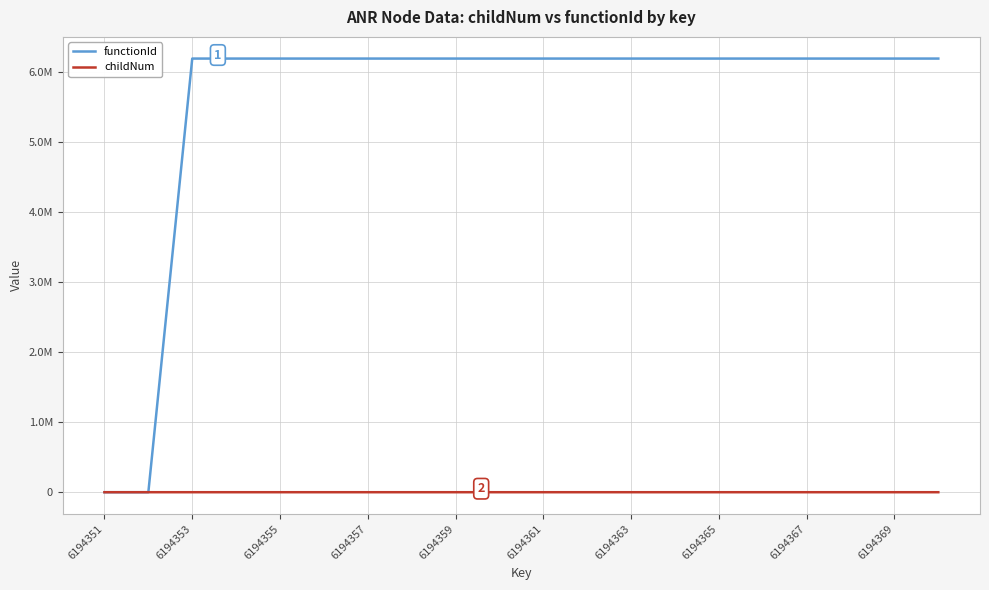

What is the value of the functionId point at the 5th from the left?

6194352